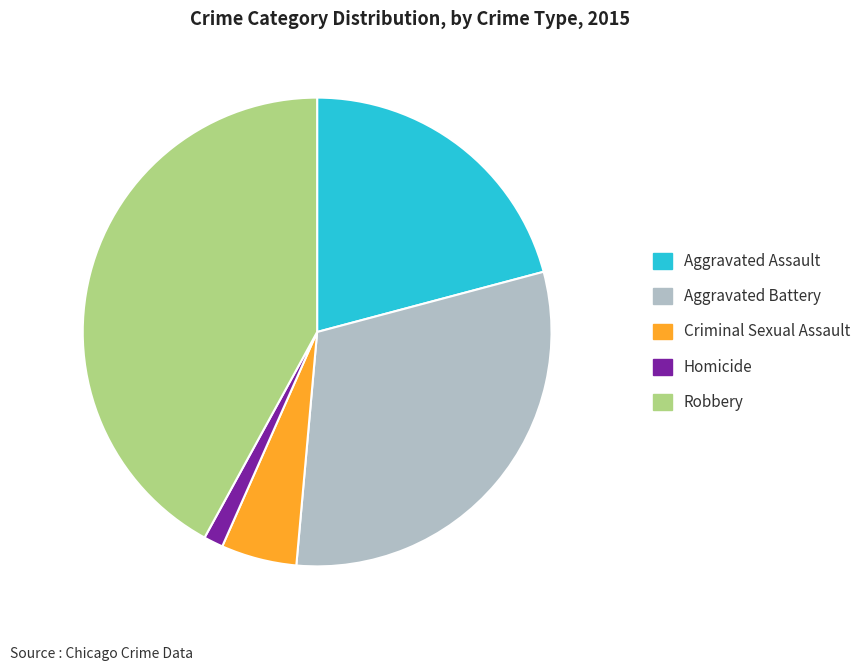

What is the smallest slice in the pie chart?

Homicide